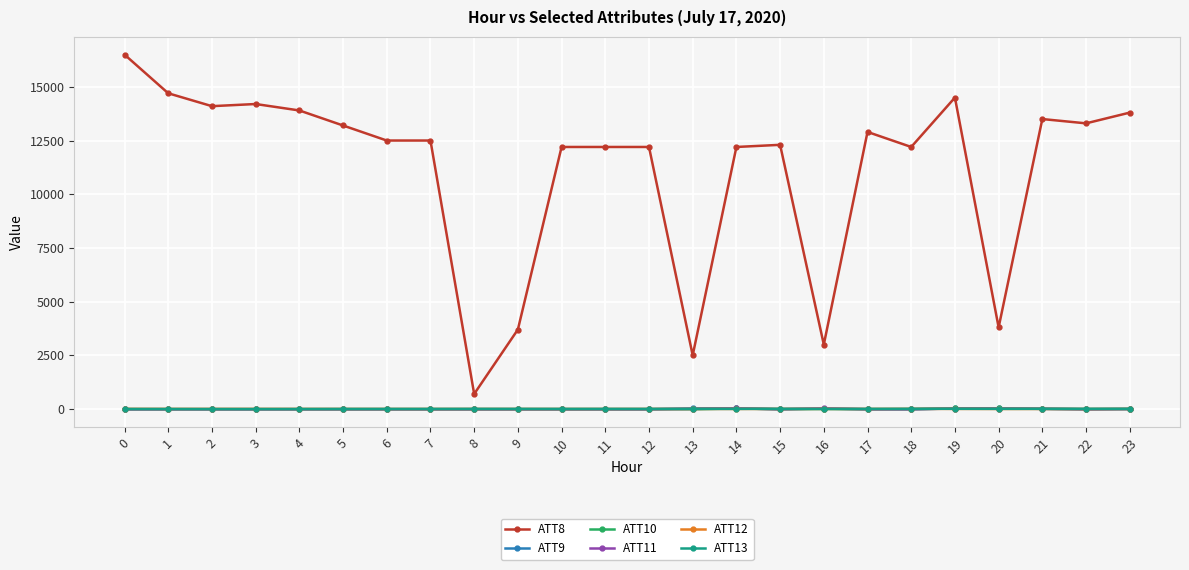

Between 16 and 17, which series saw the biggest shift?

ATT8